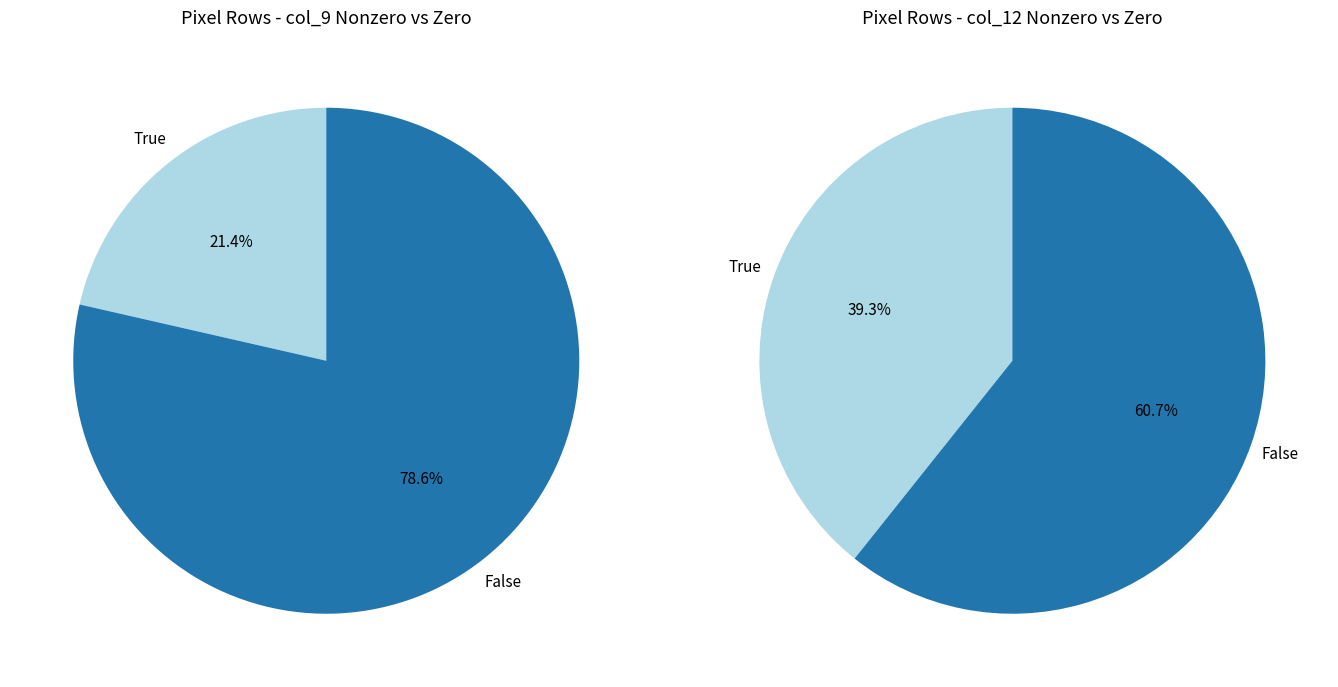

Does 26 account for over 50% of the chart?

No